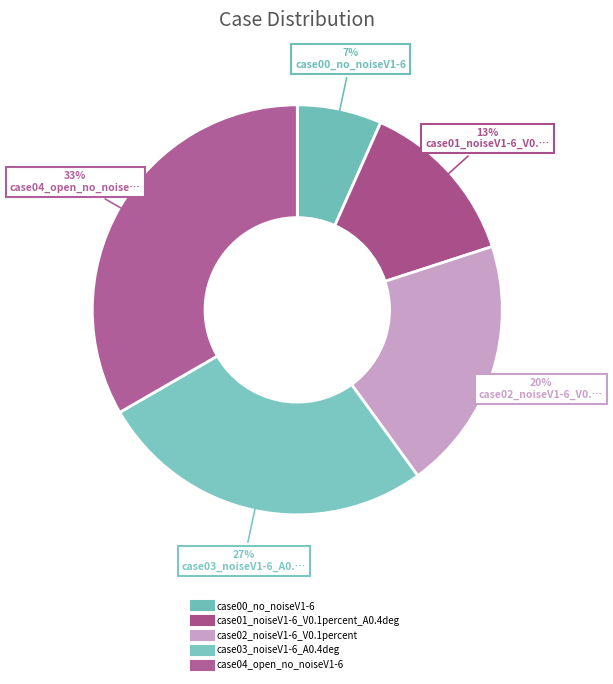

Approximately how many times larger is the value at case04_open_no_noiseV1-6 compared to case03_noiseV1-6_A0.4deg?

1.2